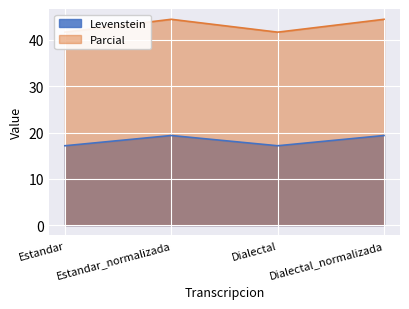

How many Parcial values are between 41 and 44?

2